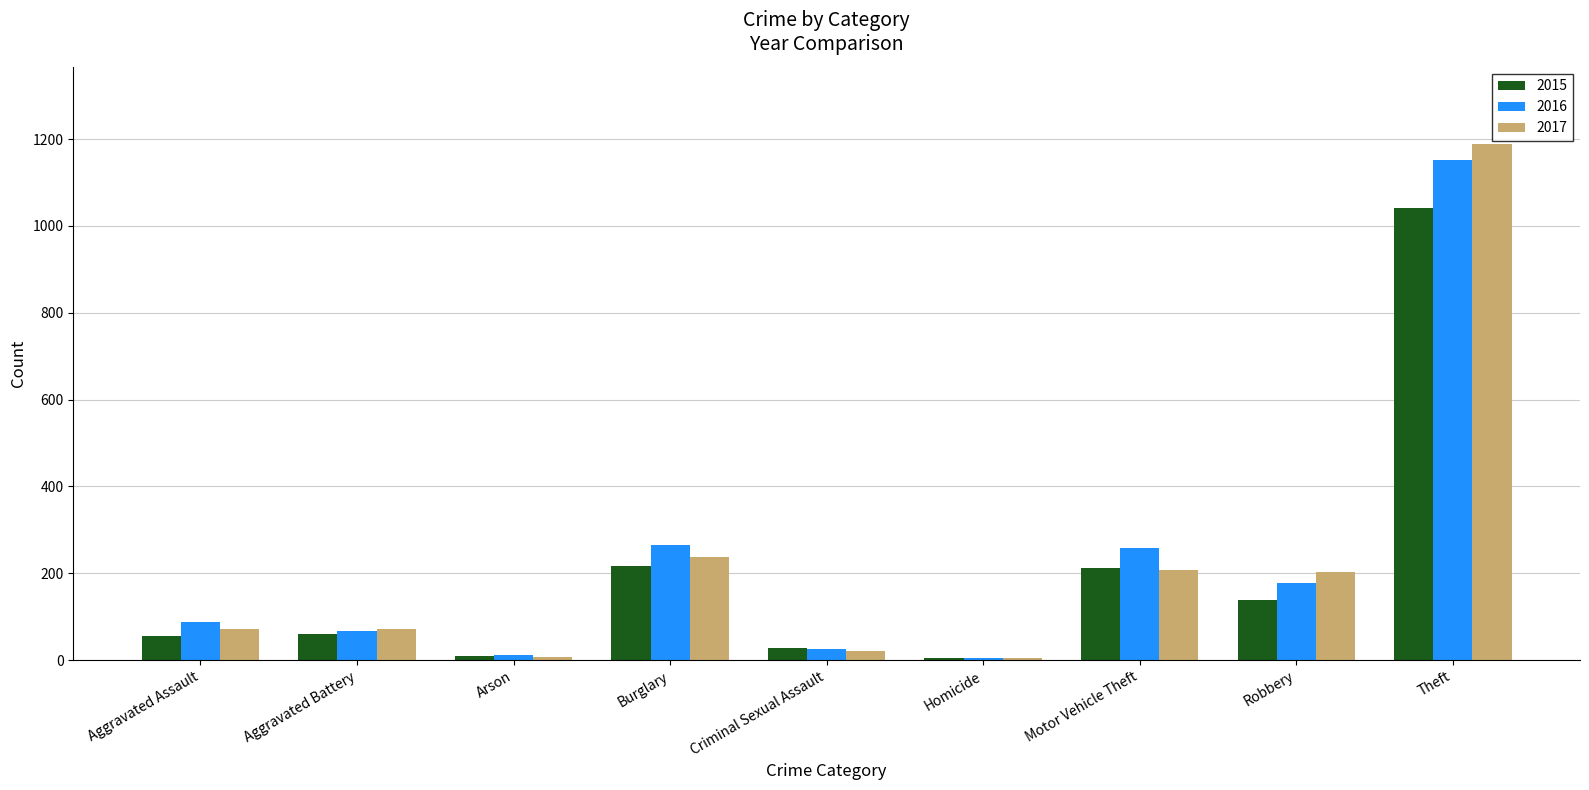

What is the difference between the 2017 values at Criminal Sexual Assault and Arson?

15